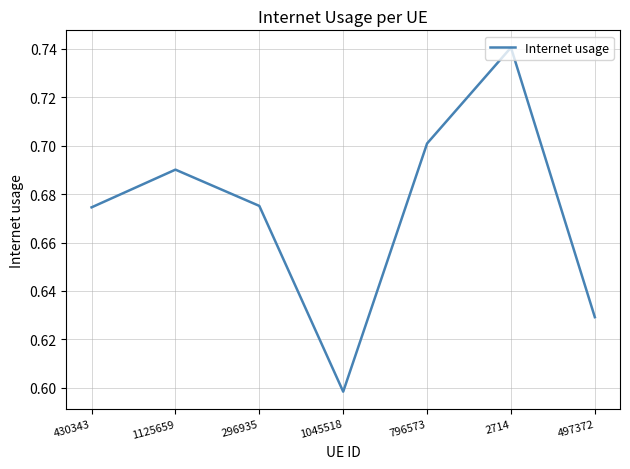

What position from the right is 430343?

7